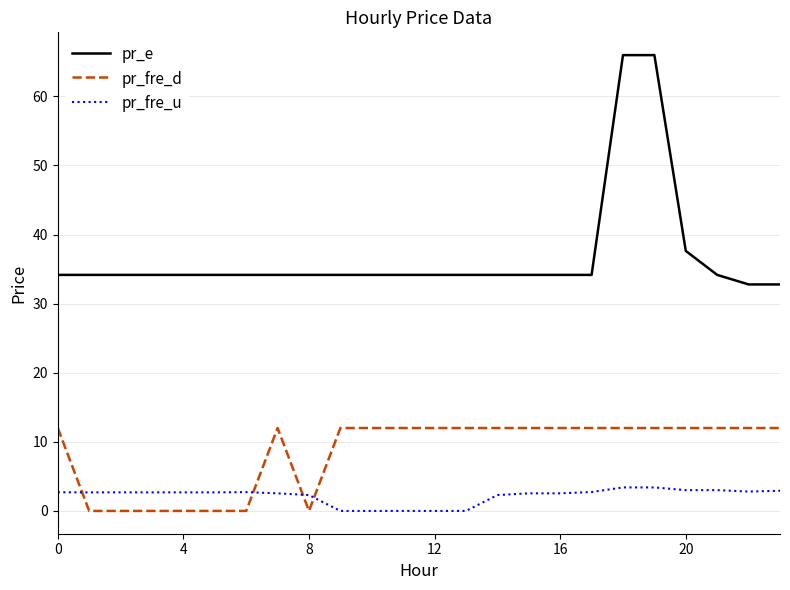

True or false: pr_e and pr_fre_u intersect in this chart.

False